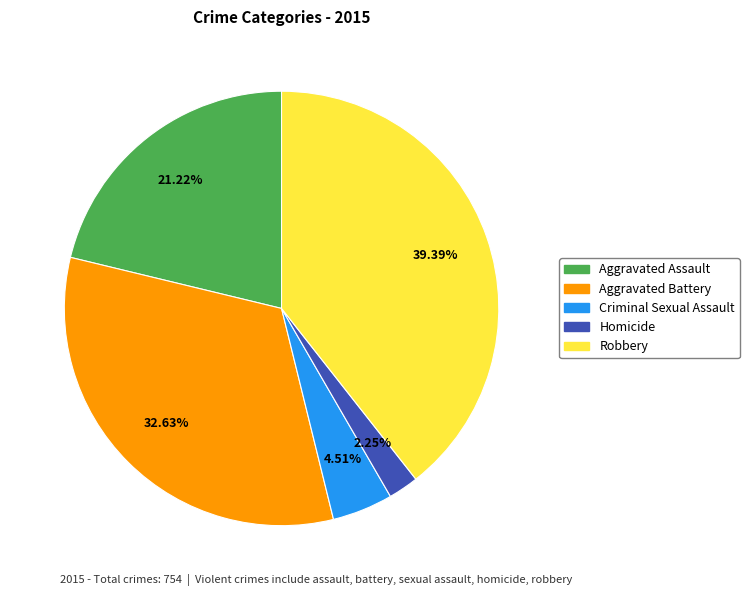

What is the largest slice in the pie chart?

Robbery